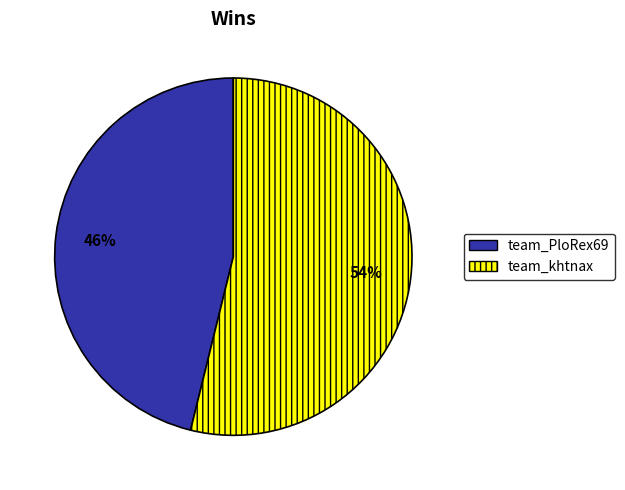

True or false: team_khtnax accounts for 59% of the total.

False